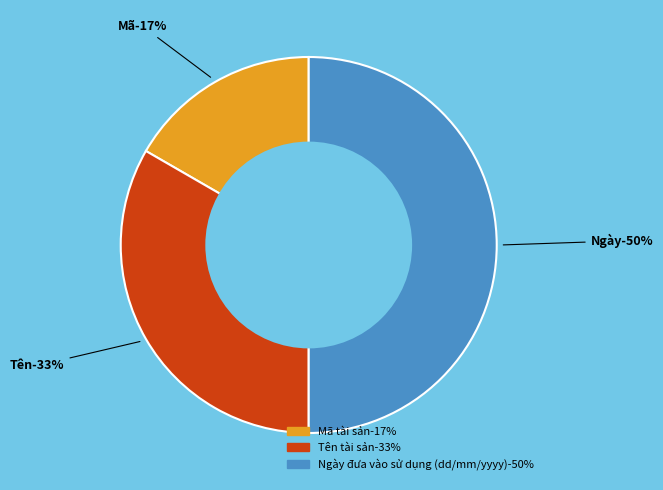

What percentage is NOT represented by Tên tài sản?

66.7%